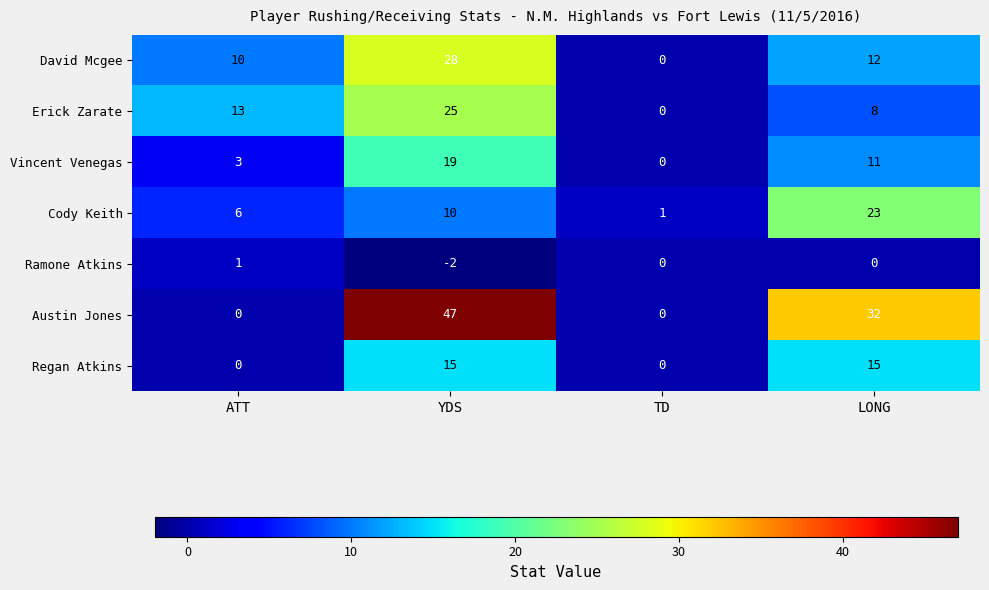

Reading left to right, what are all the values shown in this chart?

David Mcgee: 10	28	0	12
Erick Zarate: 13	25	0	8
Vincent Venegas: 3	19	0	11
Cody Keith: 6	10	1	23
Ramone Atkins: 1	-2	0	0
Austin Jones: 0	47	0	32
Regan Atkins: 0	15	0	15